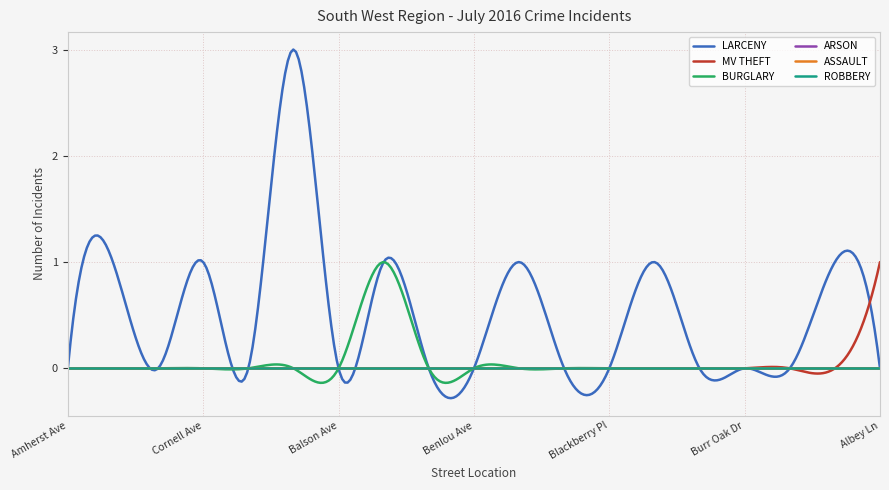

Does the chart have visible grid lines?

Yes